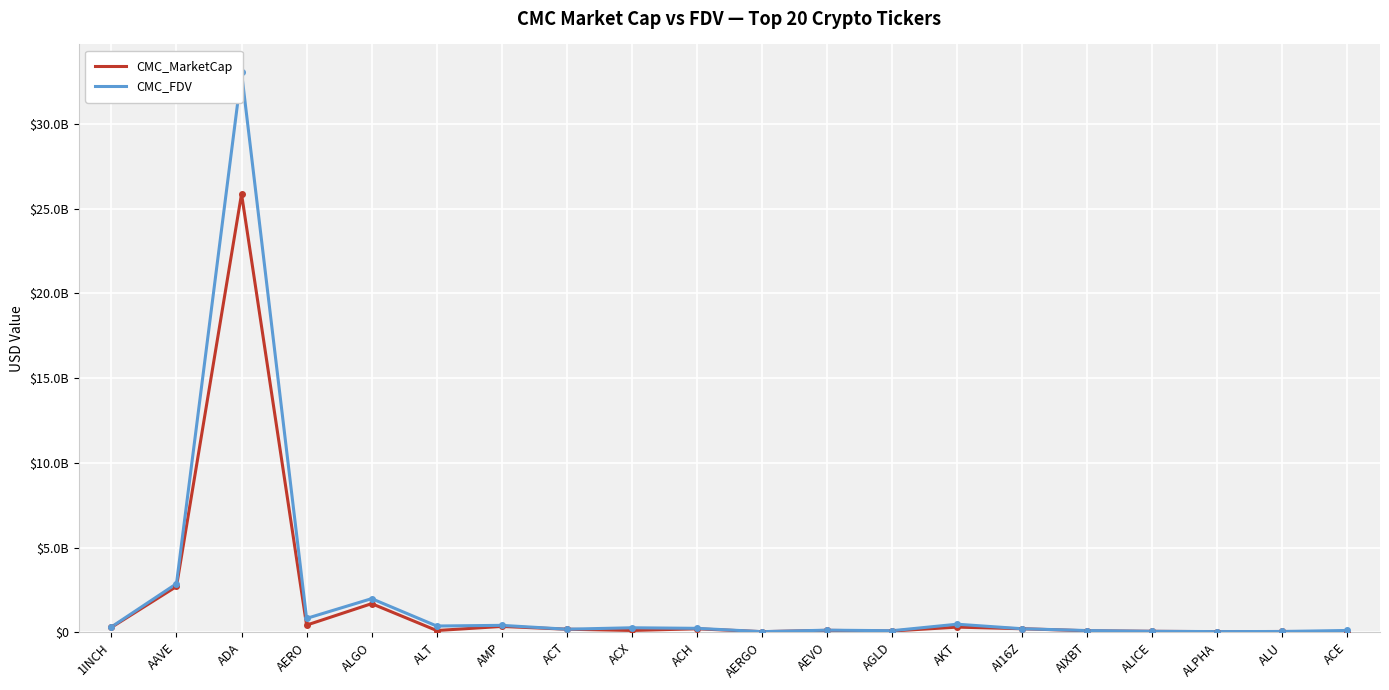

True or false: CMC_MarketCap and CMC_FDV cross at least once.

False